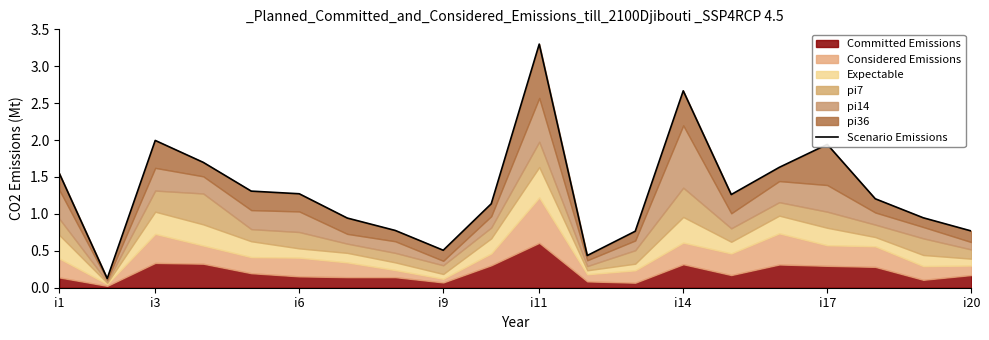

What is the sum of all values?

26.2